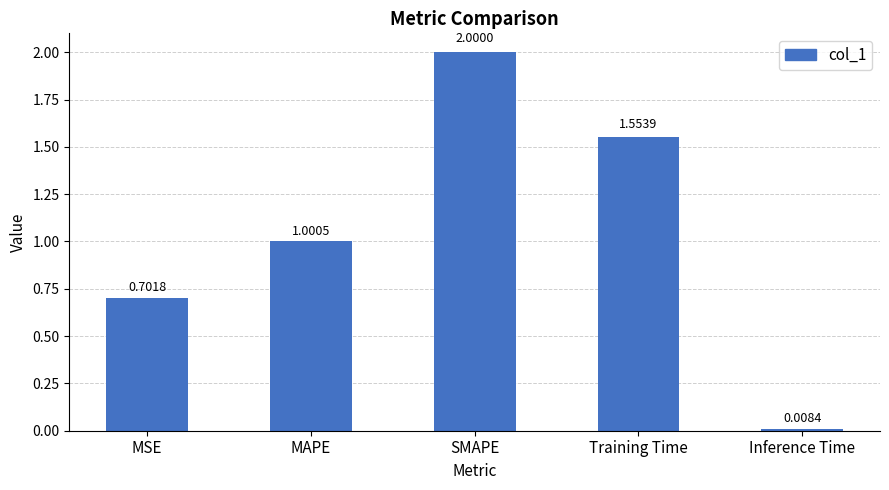

List the labels in order of value, largest first.

SMAPE, Training Time, MAPE, MSE, Inference Time